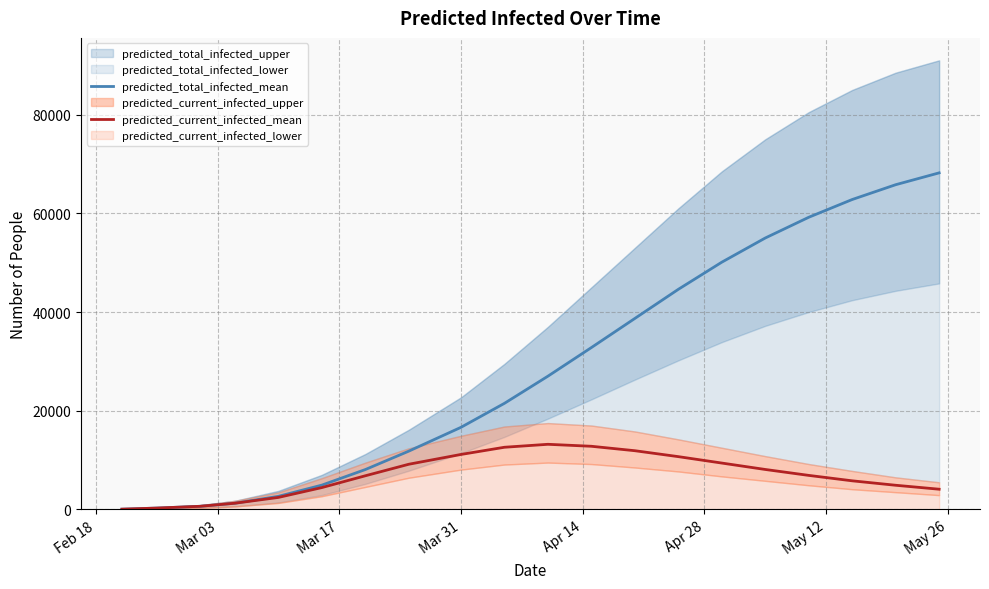

How many interior local peaks does the predicted_current_infected_mean series have?

1